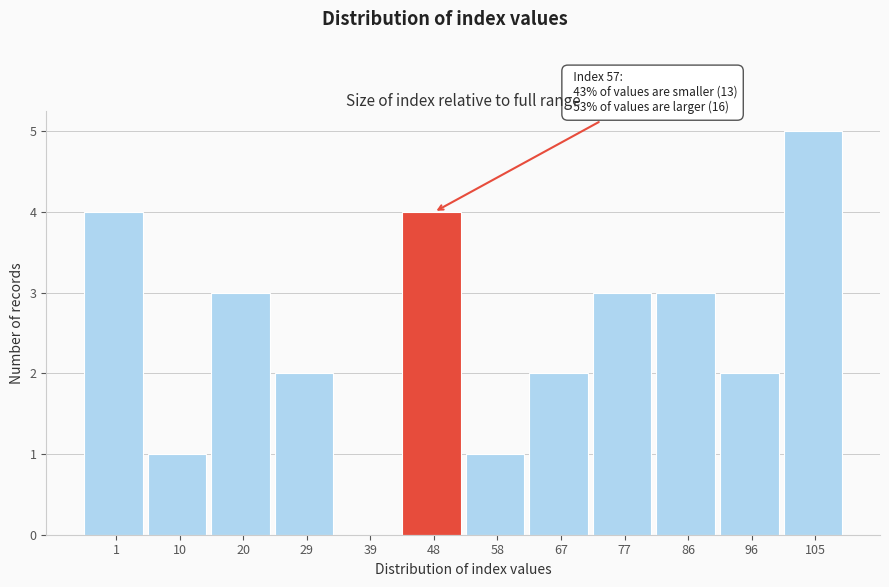

Reading left to right, transcribe all the data shown in this chart.

1=4	10=1	20=3	29=2	39=0	48=4	58=1	67=2	77=3	86=3	96=2	105=5